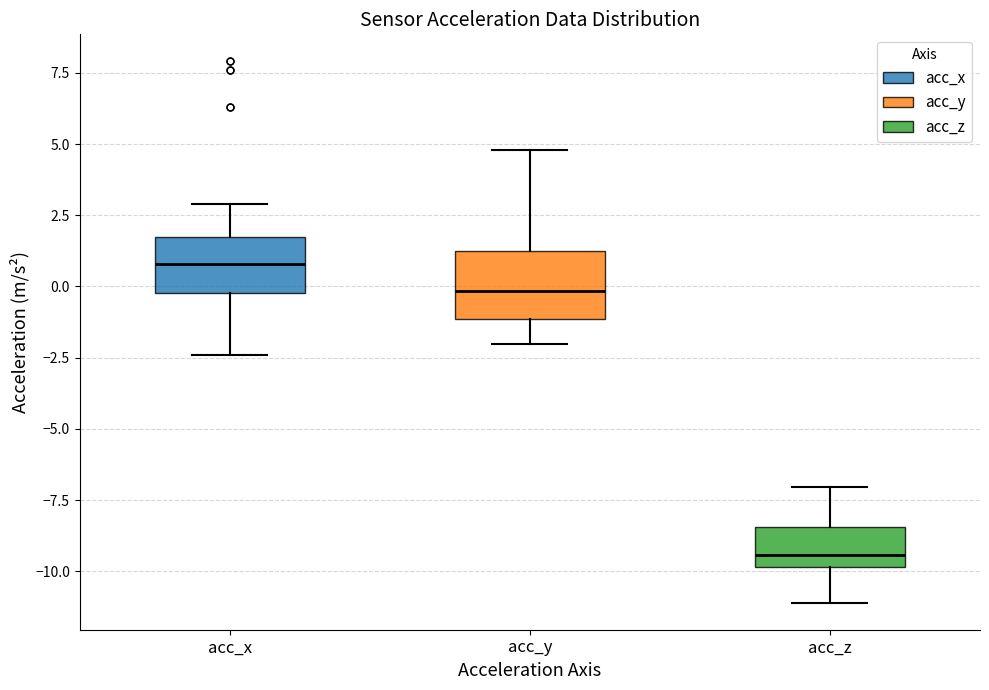

Where is the lower edge of the box for acc_x on the y-axis? The values are not printed on the chart, so give them approximately, as read against the axis.

0.0